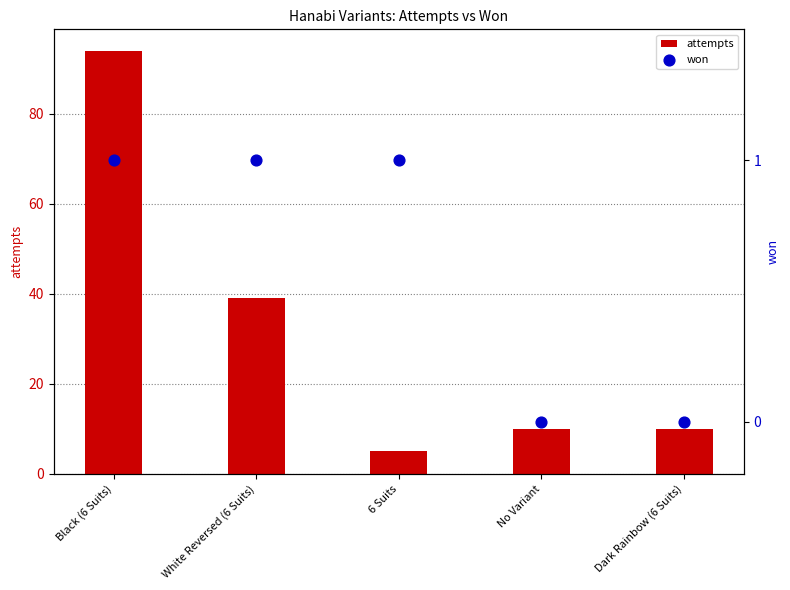

Which series contains the highest Y value?

attempts